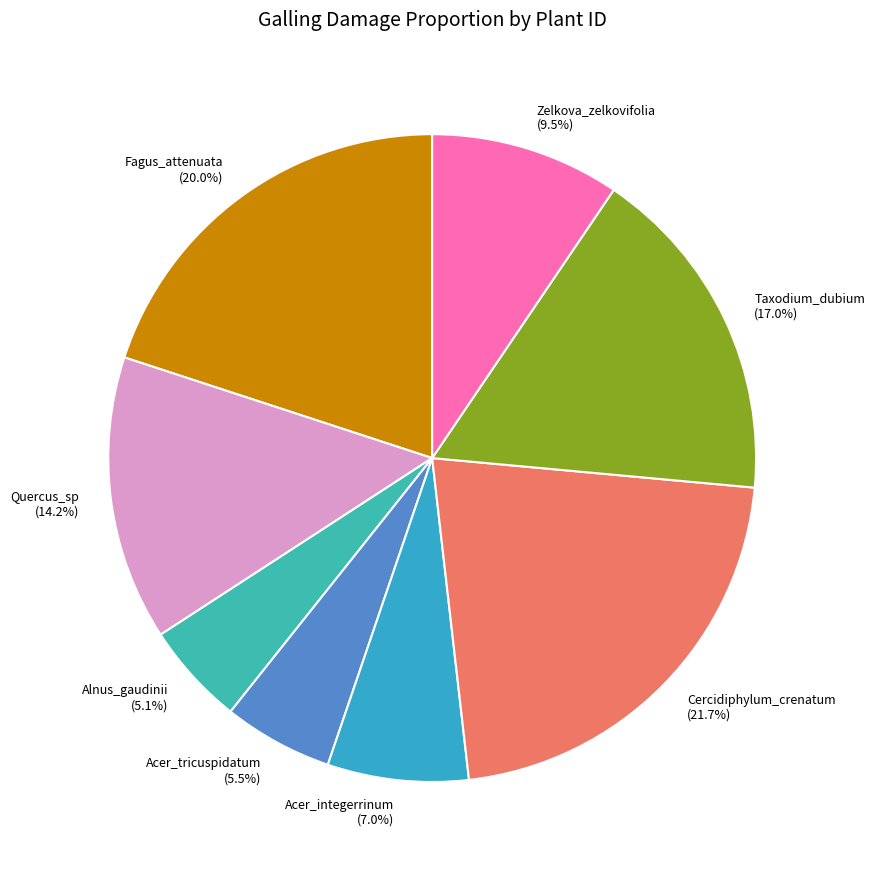

To the nearest percent, what portion does Fagus_attenuata represent?

20%